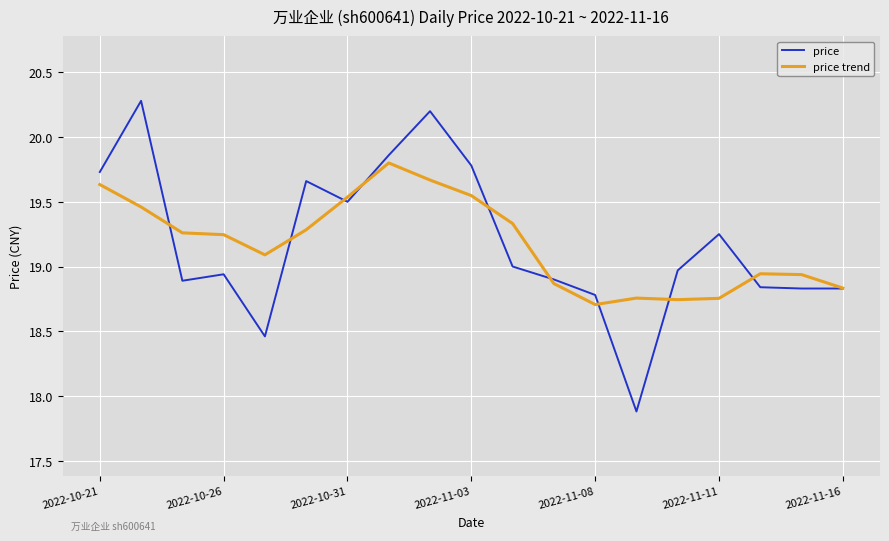

Which series has the widest spread of values?

price